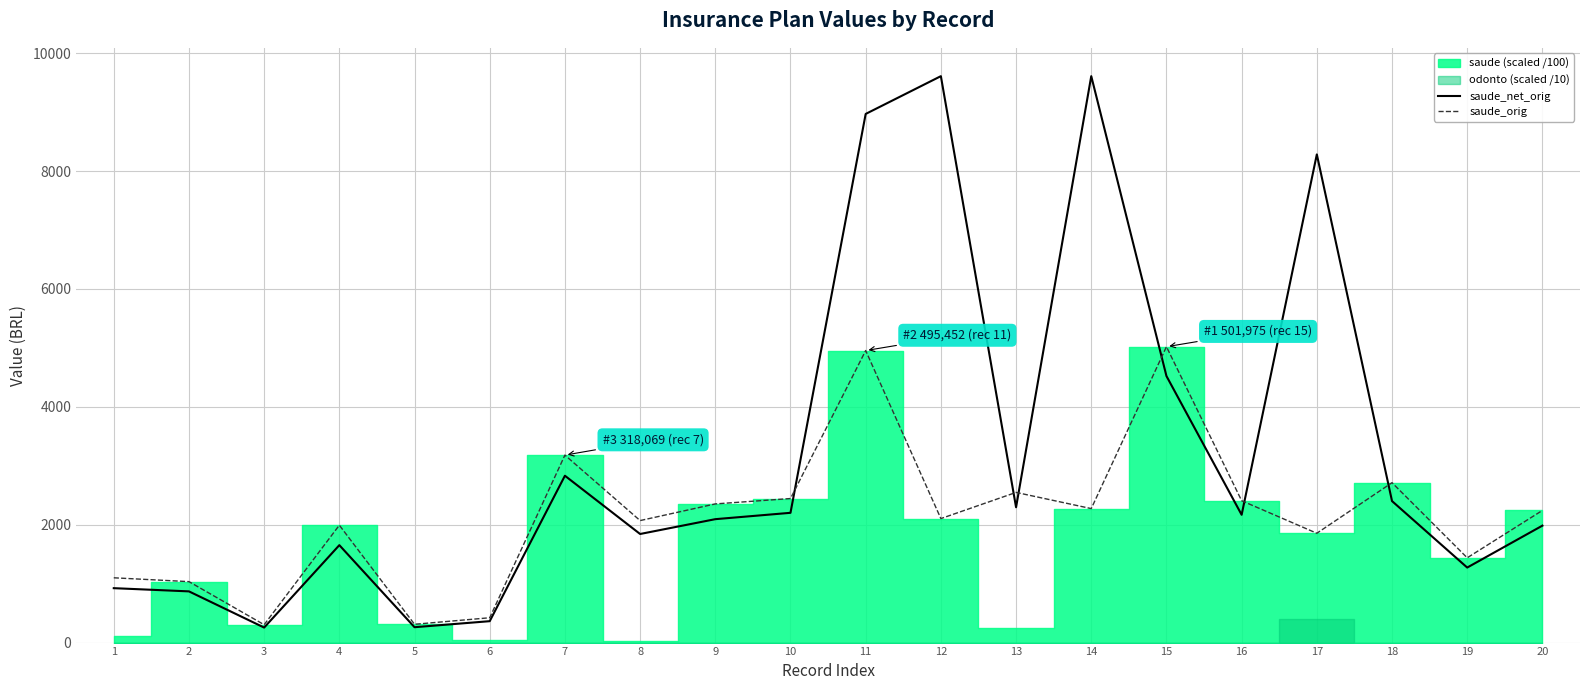

Between 11 and 4, which is larger?

11